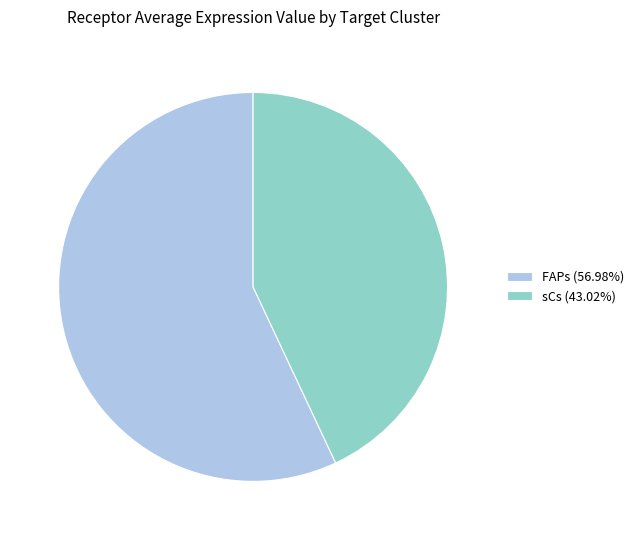

The FAPs slice represents 57% of the pie. True or false?

True